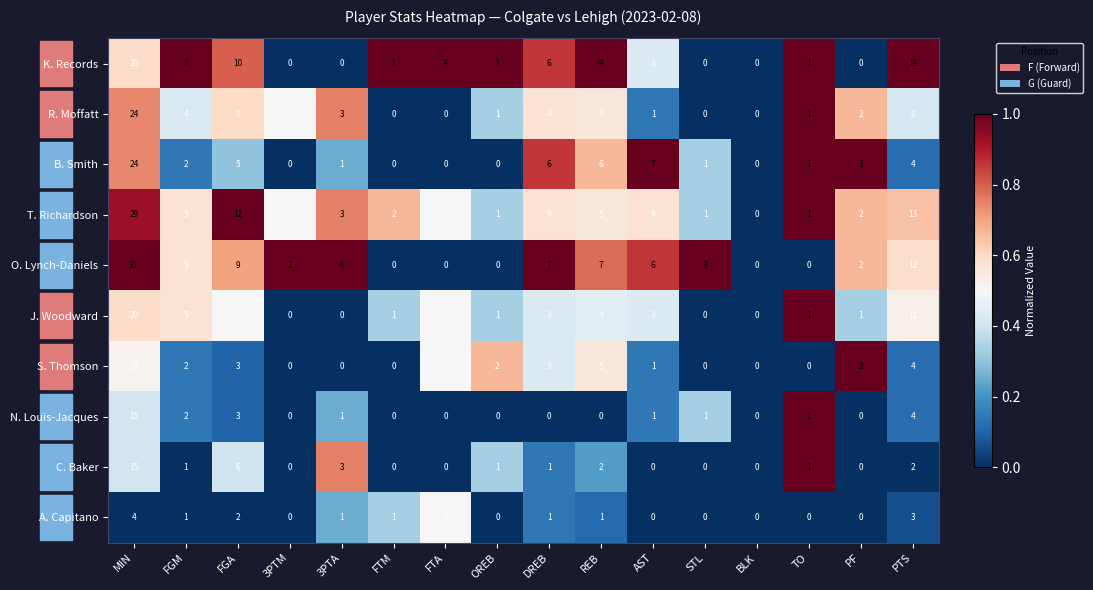

What is the difference between the second highest and second lowest values in the A. Capitano series?

3